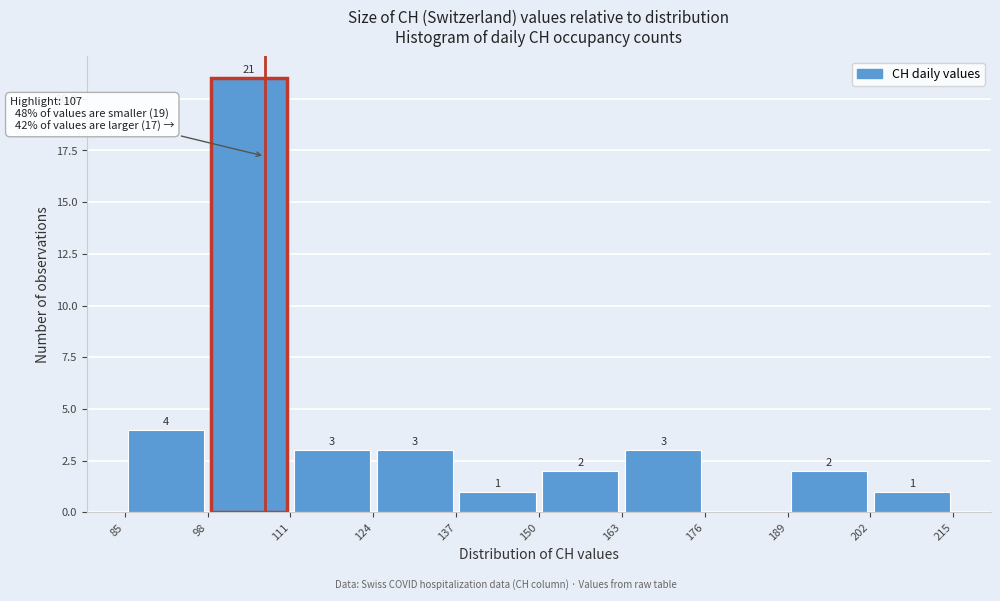

Which range on the x-axis has the tallest bar?

98 to 111